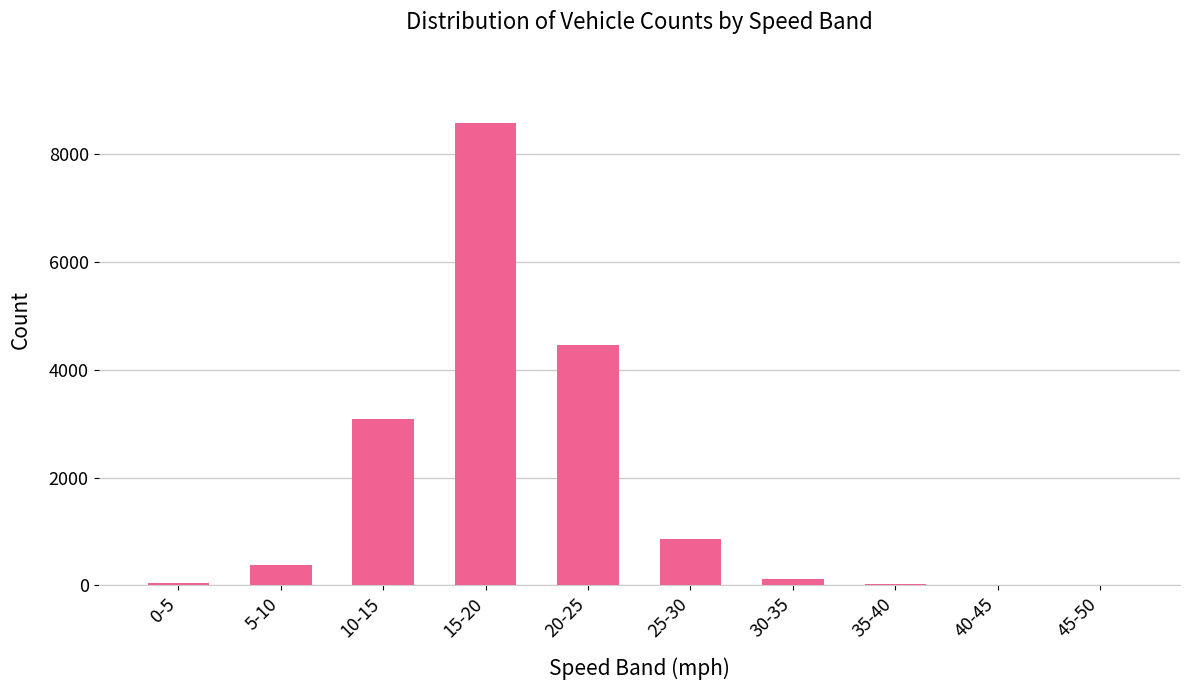

Where is the data nearest to the value 4282?

20-25